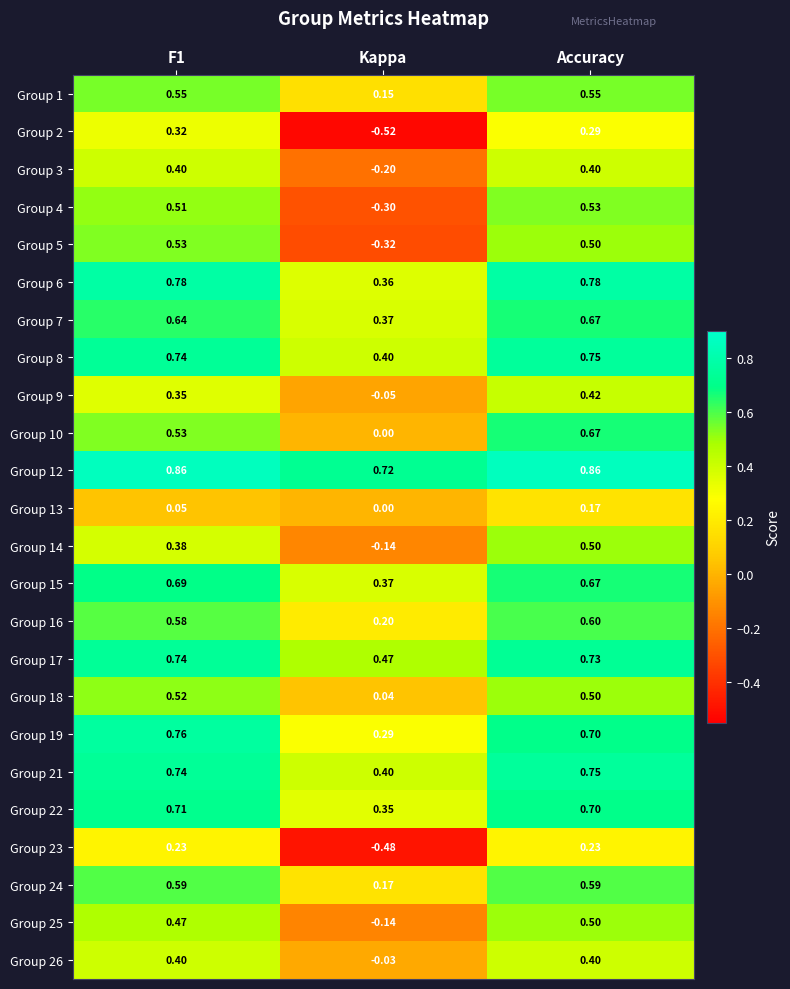

Which label corresponds to the smallest value in the chart?

Kappa